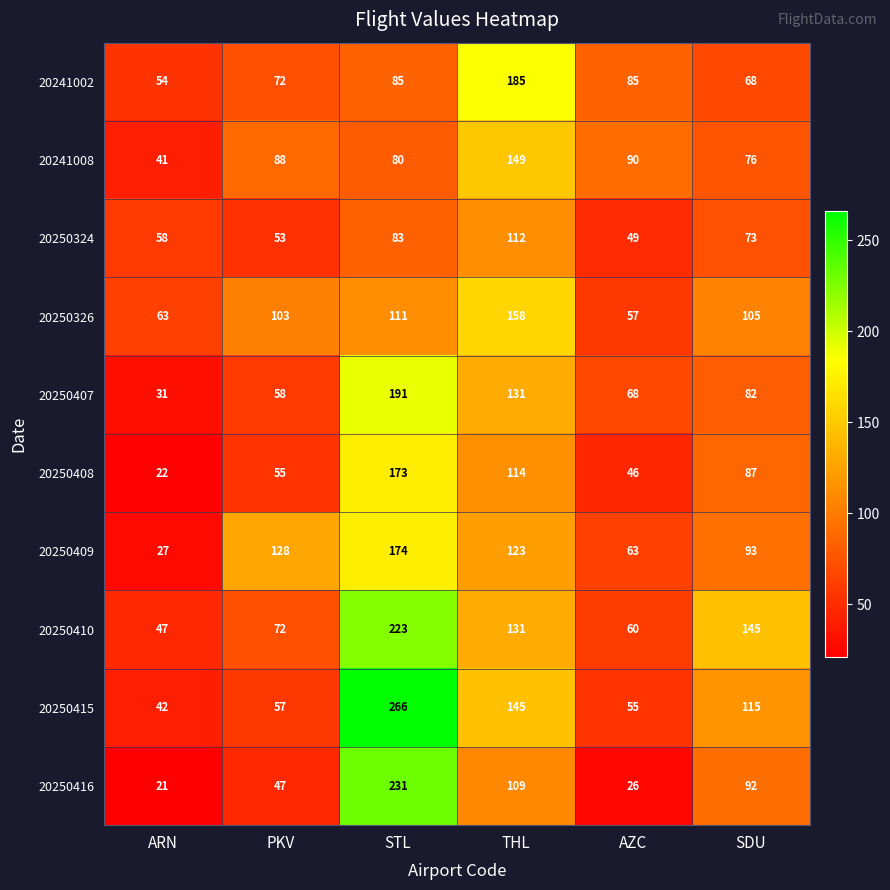

What is the sum of all 20241008 values?

524